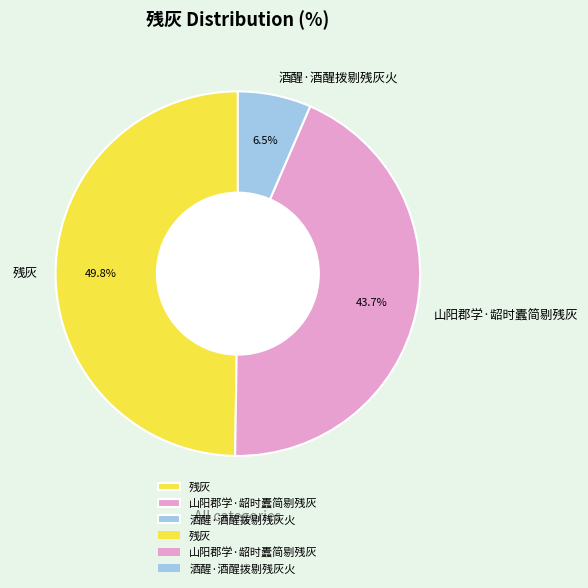

Rank the categories by value from highest to lowest.

残灰, 山阳郡学·龆时蠹简剔残灰, 酒醒·酒醒拨剔残灰火